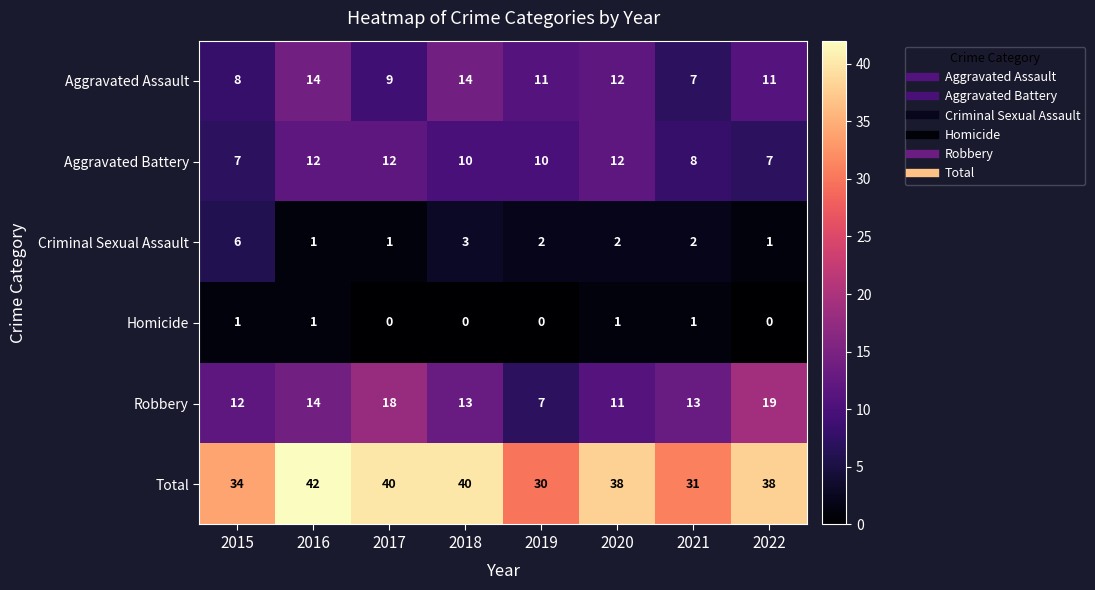

What is the approximate value of Robbery at 2018, to the nearest 10?

10